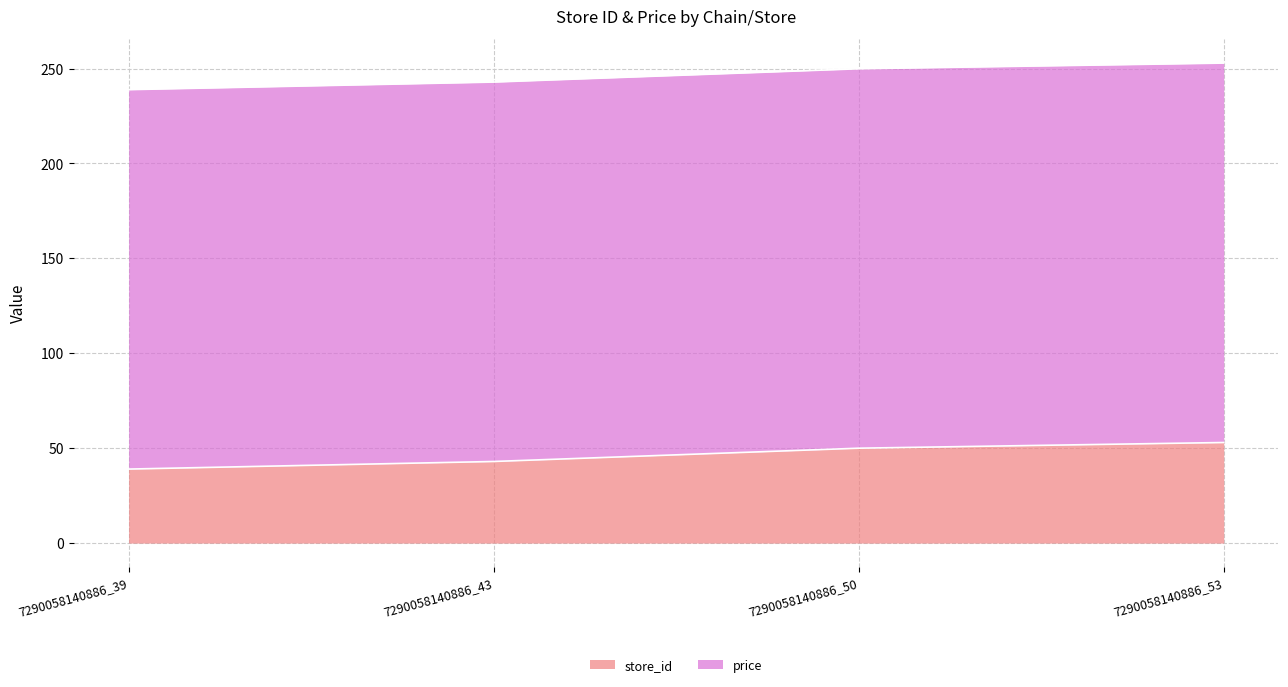

At which label is the value closest to 46?

7290058140886_43